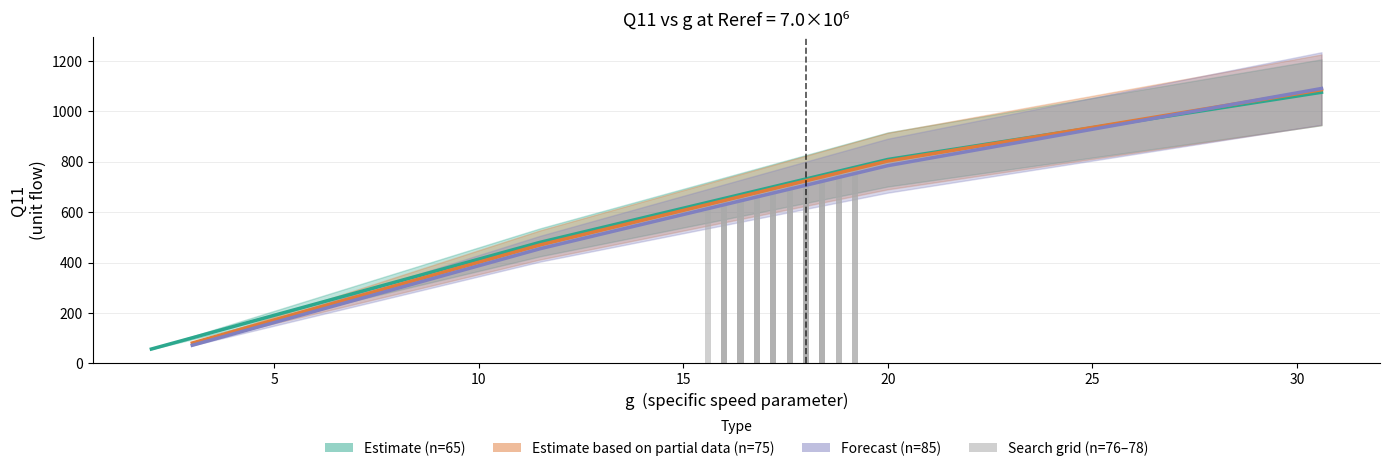

Which series has the widest spread of values?

Q11_n85